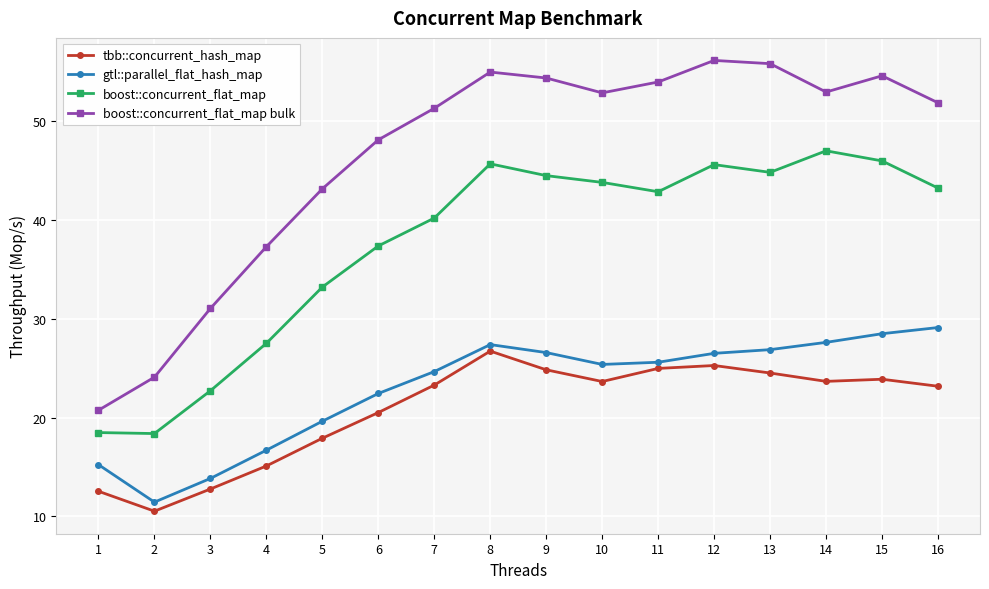

Is the value of tbb::concurrent_hash_map at 4 greater than the value of boost::concurrent_flat_map bulk at 4?

No